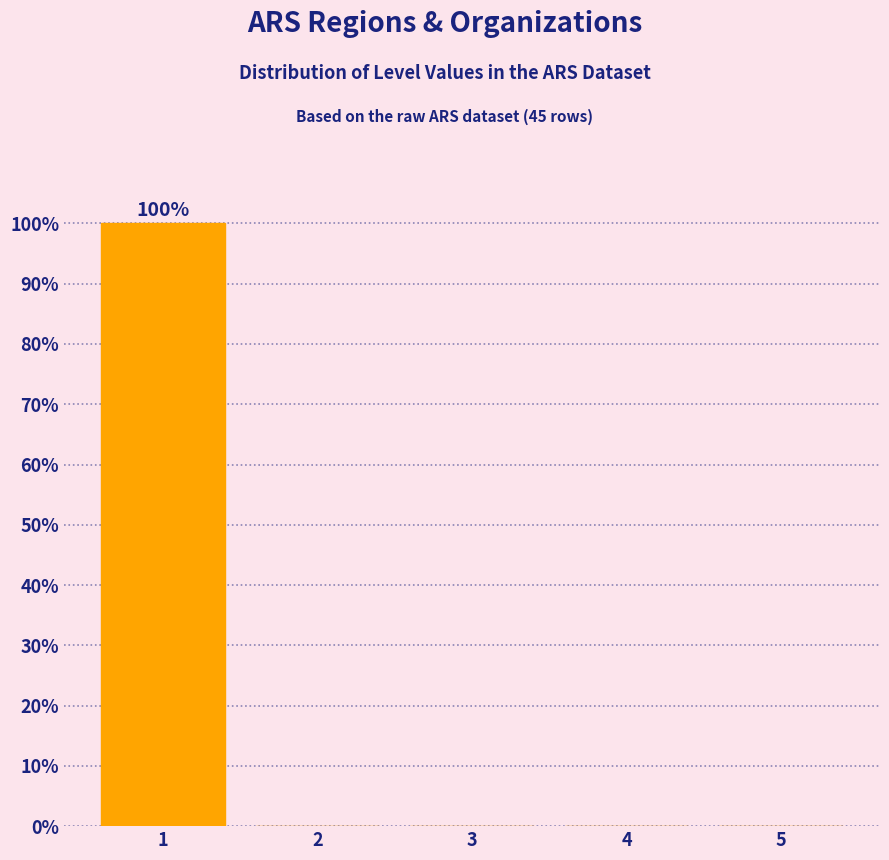

Over which range of the x-axis is the bar tallest?

0.5 to 1.5